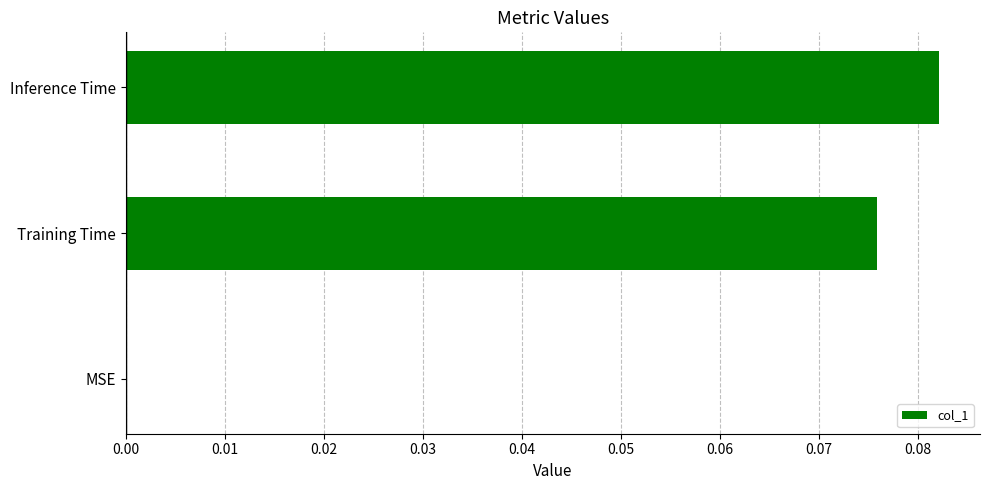

Between Training Time and MSE, which is larger?

Training Time